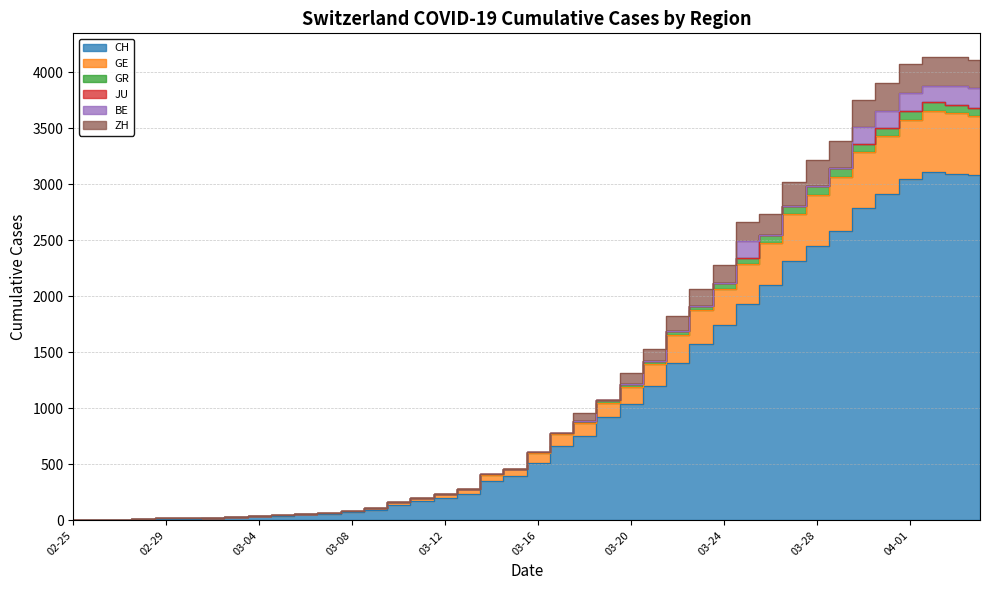

True or false: ZH and CH intersect in this chart.

False